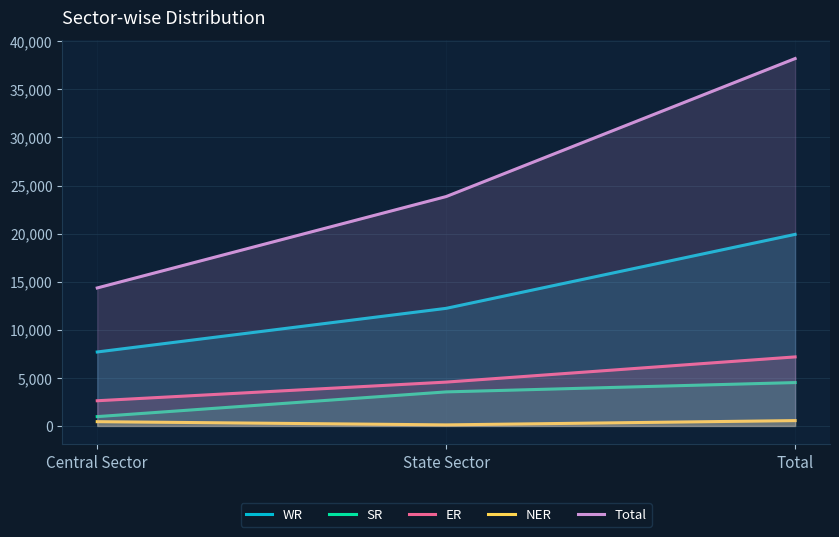

At which category is the sum across all series the highest?

Total